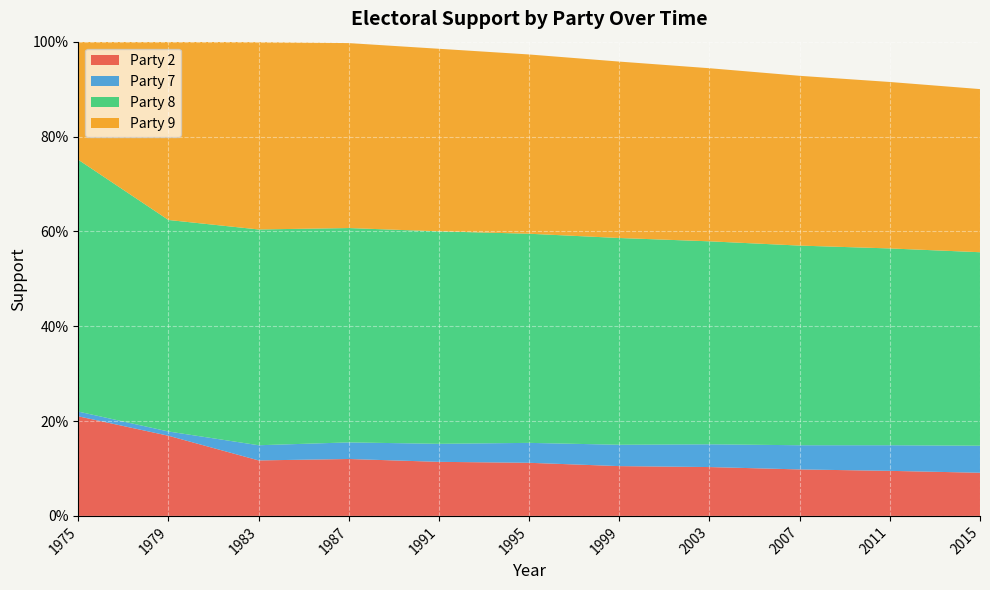

Reading left to right, list all the values displayed in this chart.

Party 2: 0.2	0.2	0.1	0.1	0.1	0.1	0.1	0.1	0.1	0.1	0.1
Party 7: 0.0	0.0	0.0	0.0	0.0	0.0	0.0	0.0	0.1	0.1	0.1
Party 8: 0.5	0.4	0.5	0.5	0.4	0.4	0.4	0.4	0.4	0.4	0.4
Party 9: 0.2	0.4	0.4	0.4	0.4	0.4	0.4	0.4	0.4	0.4	0.3